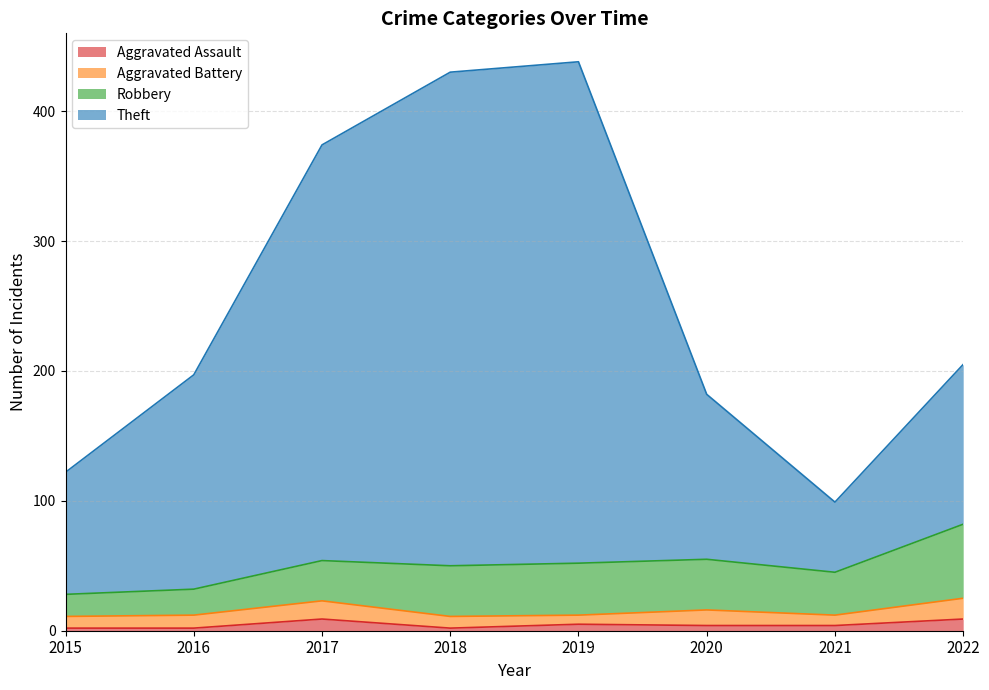

How many lines are shown in the chart?

4